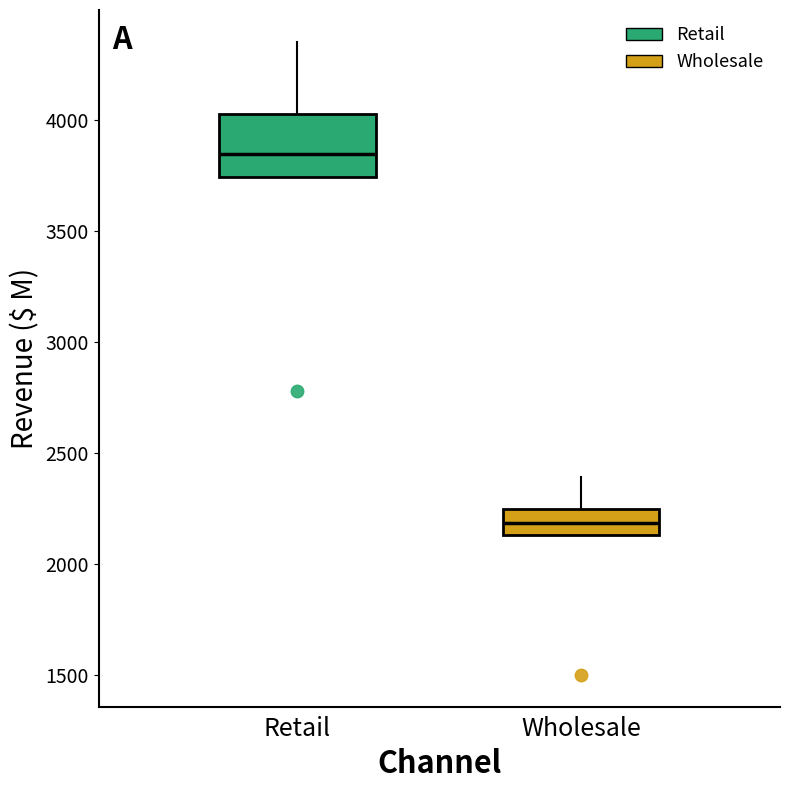

Reading left to right, transcribe this box plot: for each box, give where its median line is, the range the box spans, and where its two whiskers end, as read against the y-axis. The values are not printed on the chart, so give them approximately, as read against the axis.

Retail: median 3850, box 3750 to 4050, whiskers 3750 to 4350
Wholesale: median 2200, box 2150 to 2250, whiskers 2150 to 2400